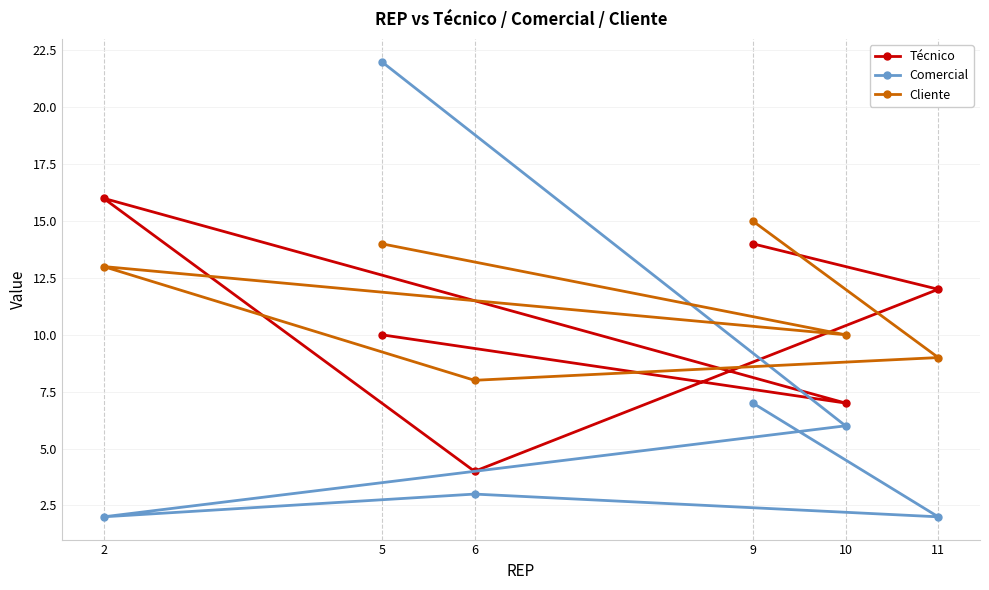

Rank the series by their maximum value, from lowest to highest.

Cliente, Técnico, Comercial